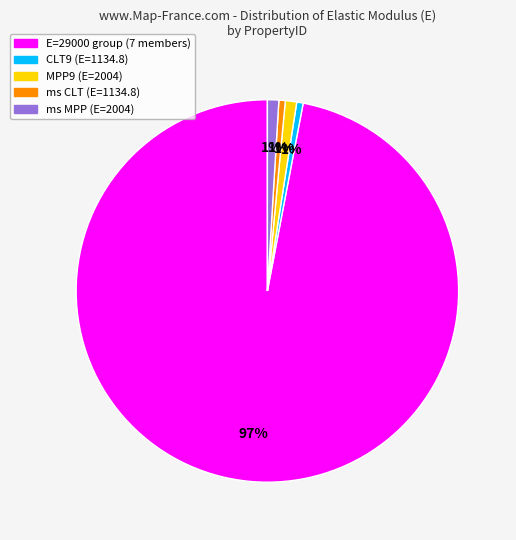

How many segments does this pie chart have?

5